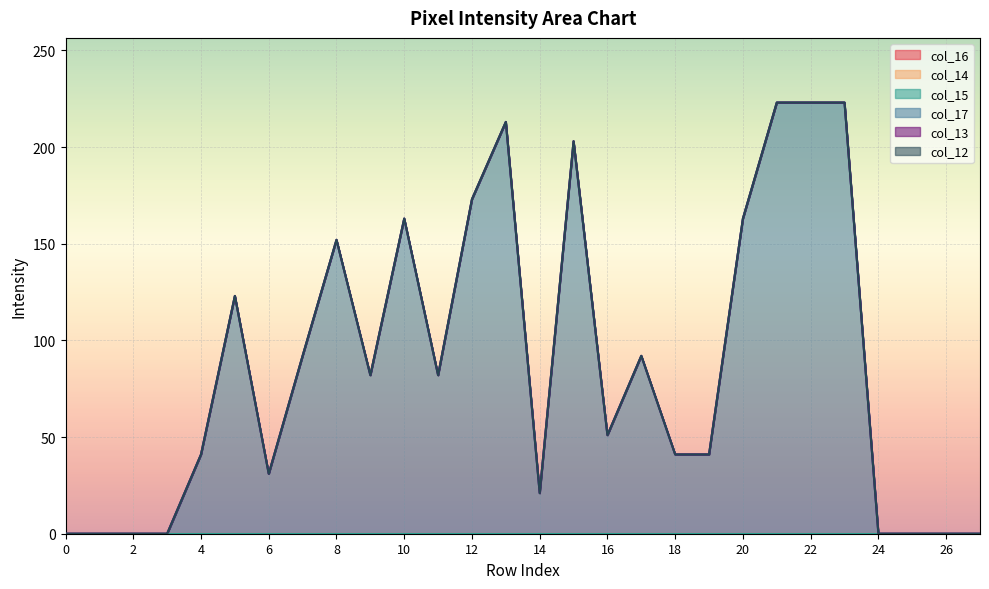

Count the number of categories in the chart.

28